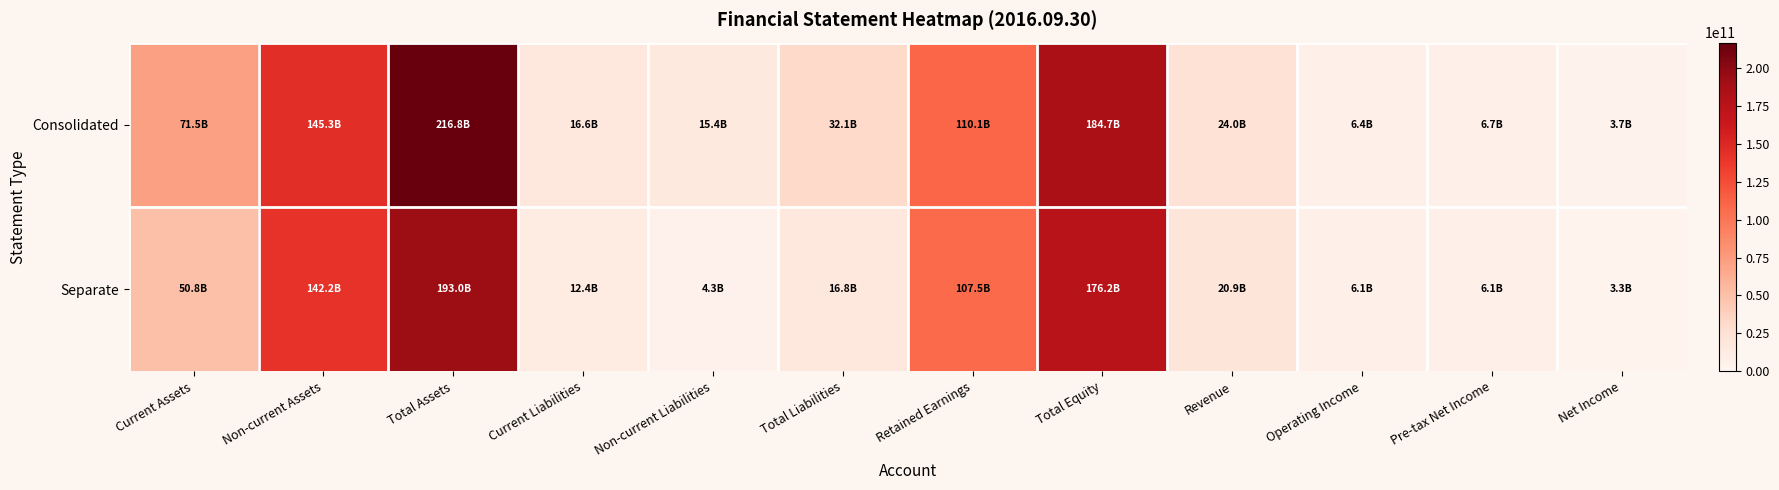

What is the total value across all series at Revenue?

44902923102